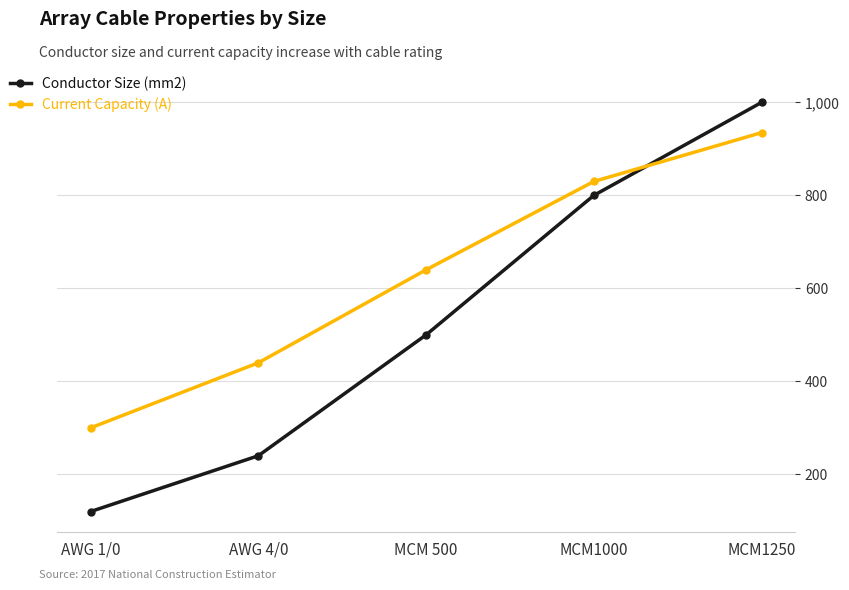

At which label is Conductor Size (mm2) closest to 560?

MCM 500